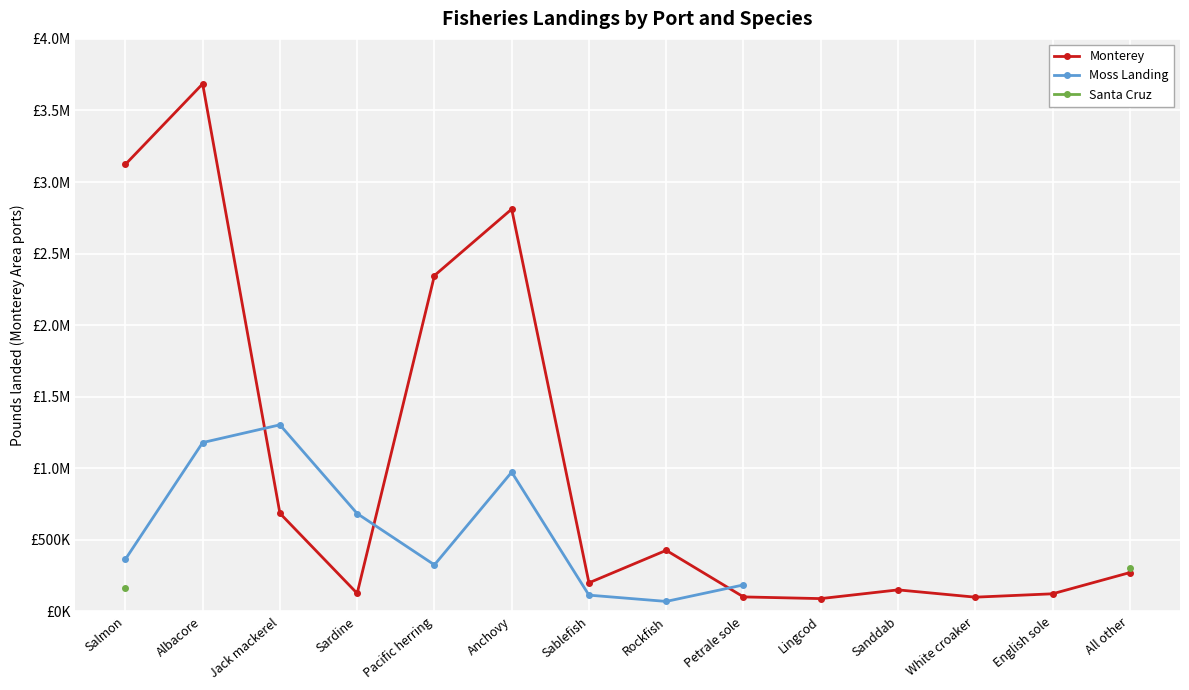

What is the label of the 1st point from the left?

Salmon